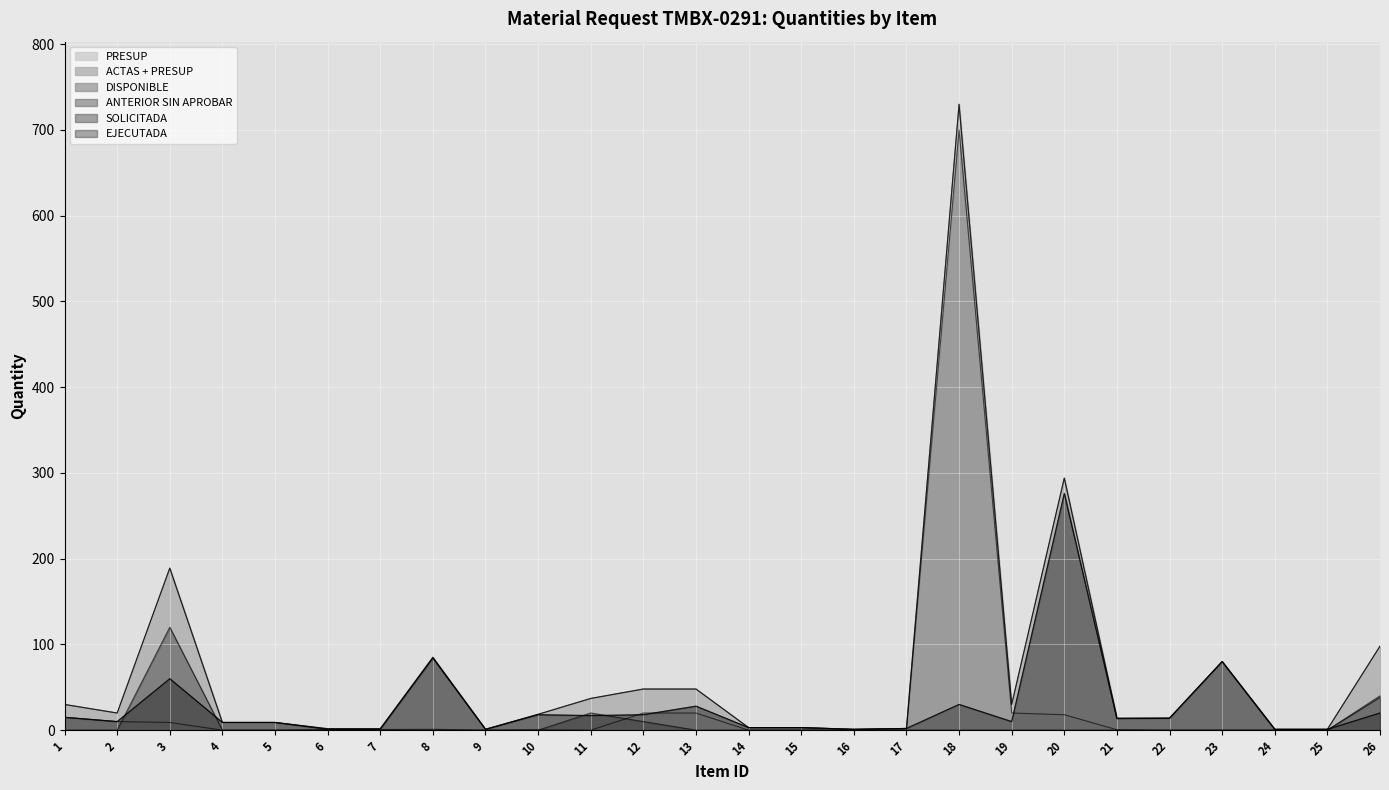

How many intersections are there between SOLICITADA and EJECUTADA?

5